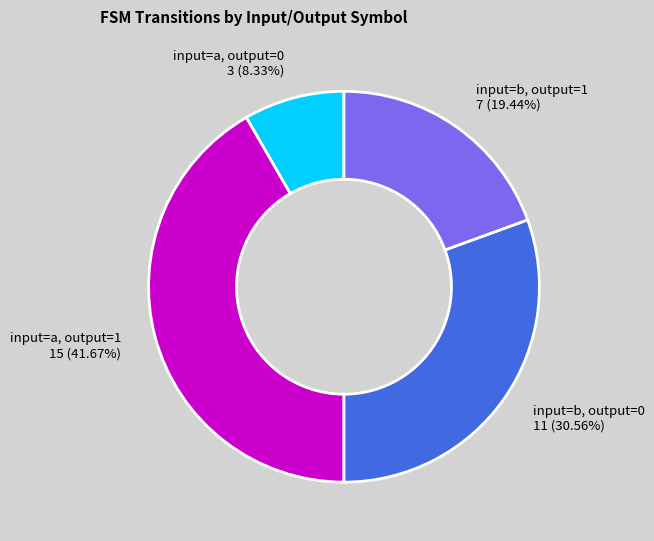

How many slices are in this pie chart?

4